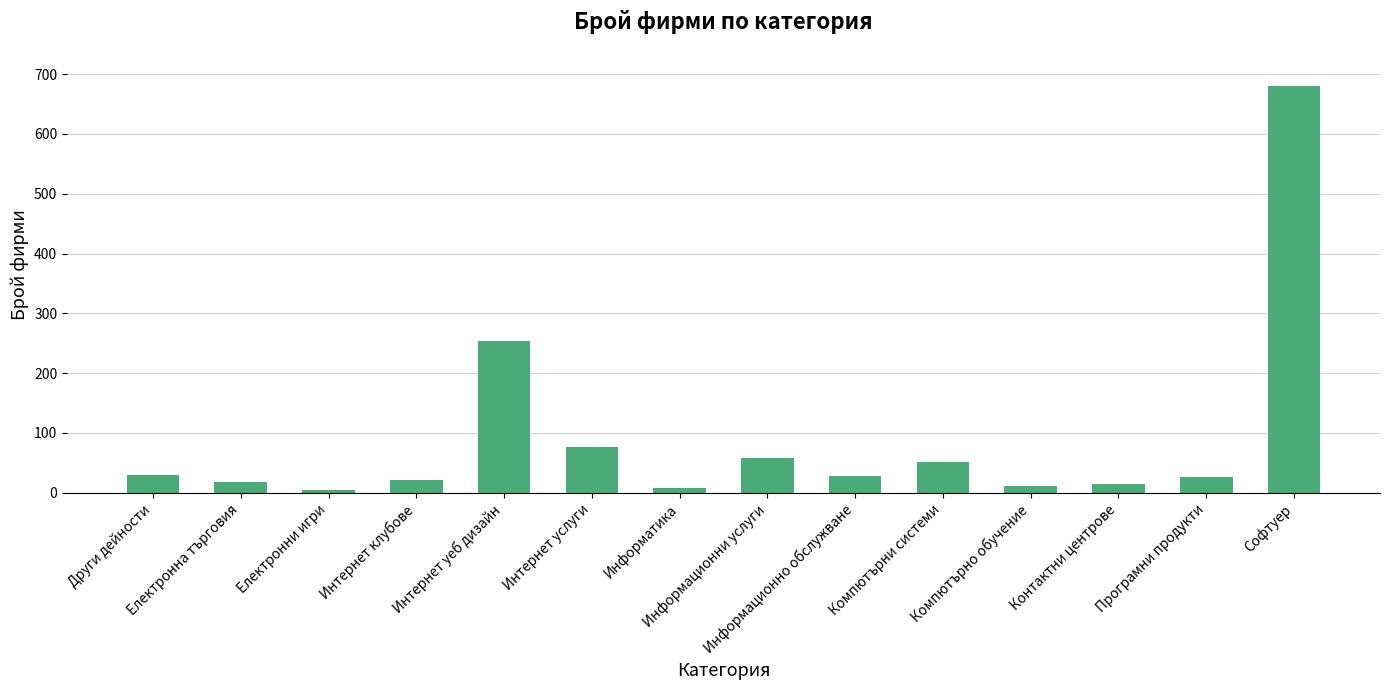

How many data points are less than 28?

7